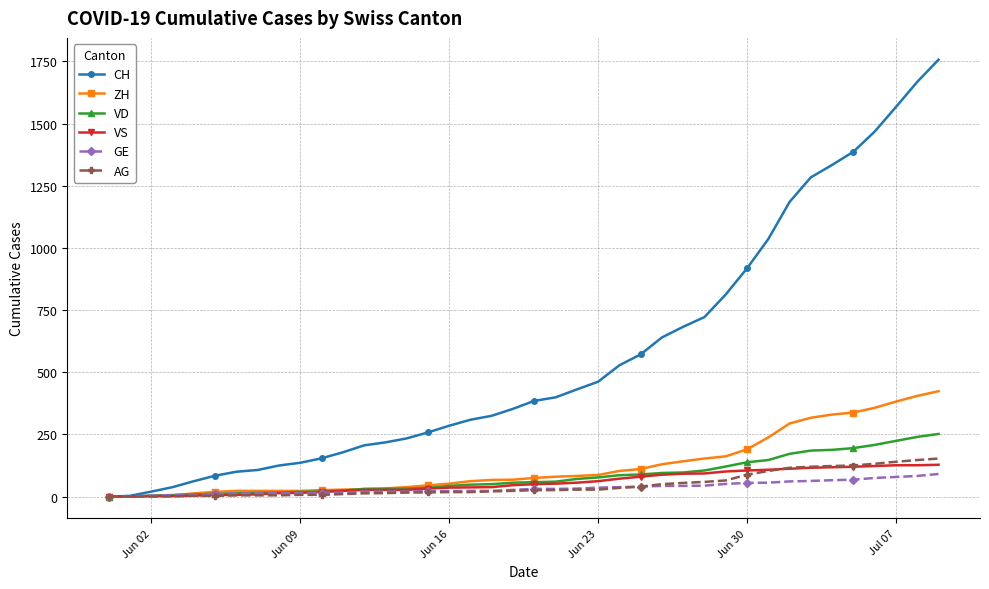

How many series are shown in this chart?

6